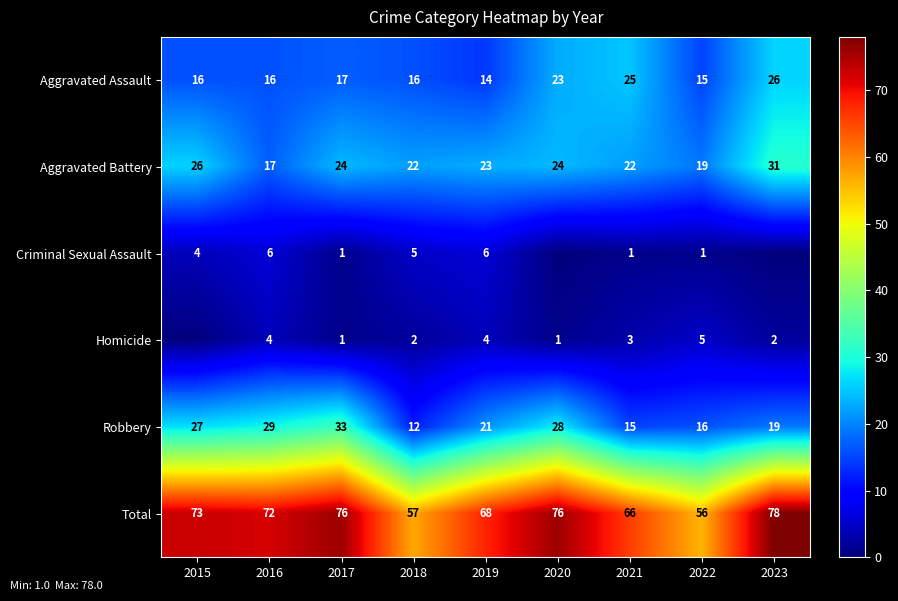

Read the Aggravated Battery value at 2015, to the nearest 10.

30